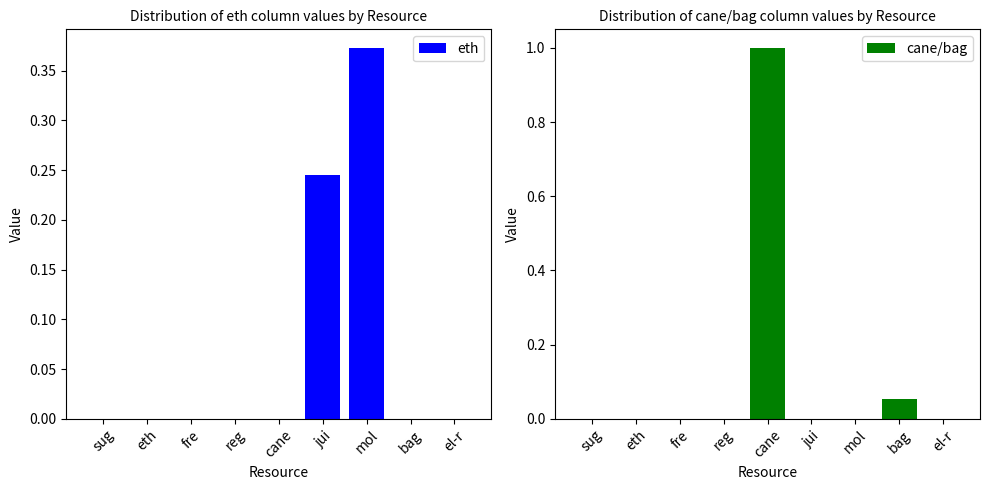

Rank the categories by cane/bag value from lowest to highest.

sug, eth, fre, reg, jui, mol, el-r, bag, cane